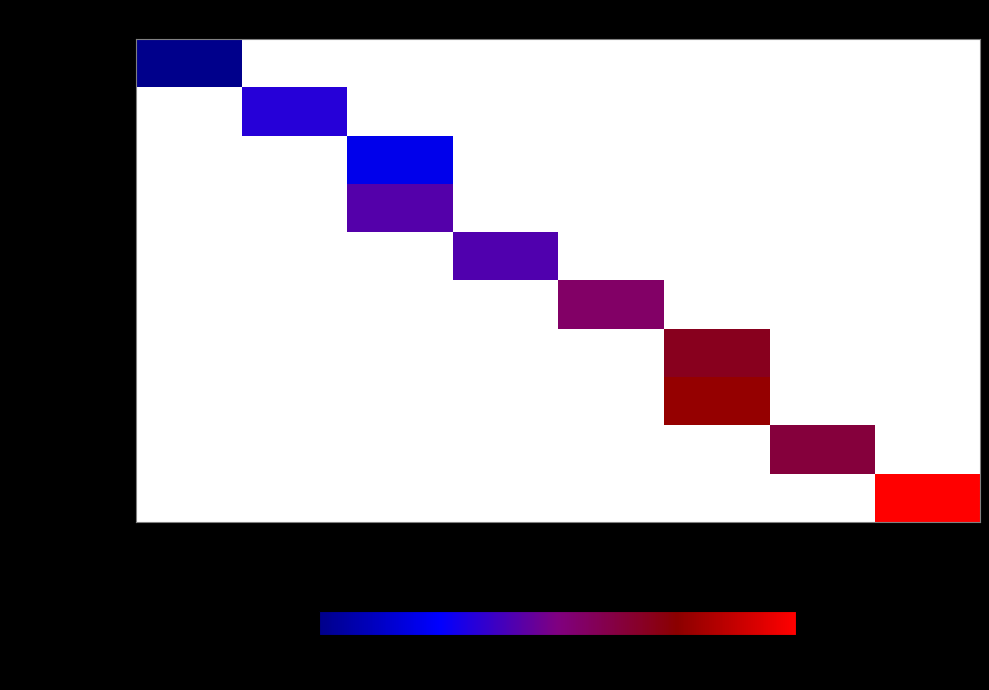

Which has a higher value, 2 or 8?

8